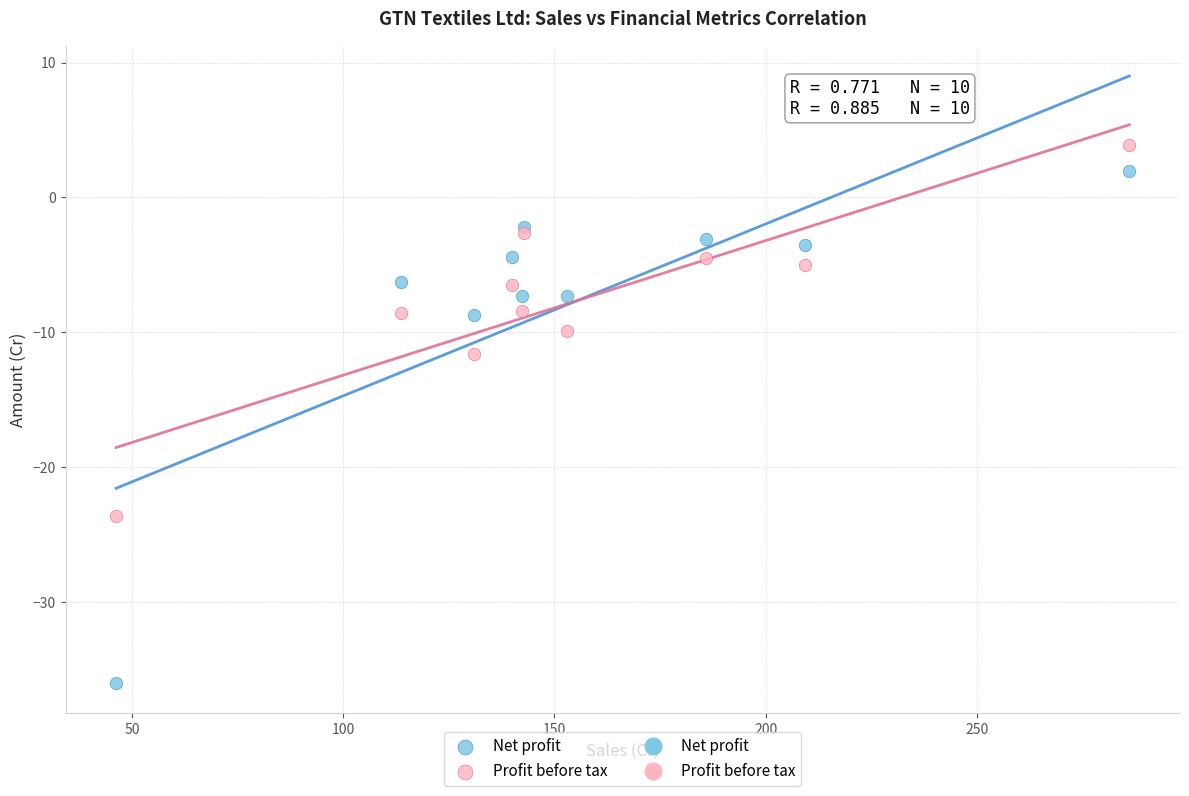

Which series has the largest Y range (max minus min)?

Net profit